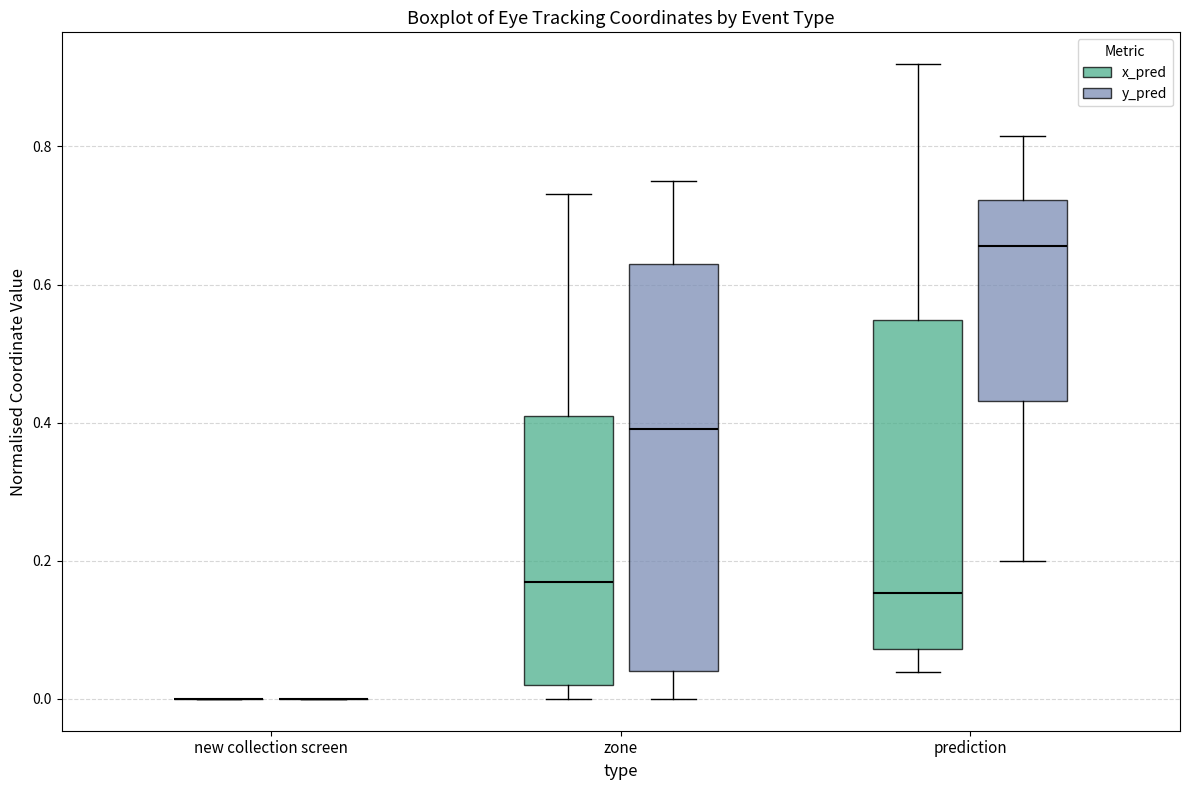

Reading left to right, transcribe this box plot: for each box, give where its median line is, the range the box spans, and where its two whiskers end, as read against the y-axis. The values are not printed on the chart, so give them approximately, as read against the axis.

new collection screen (x_pred): box collapsed to a line at 0.00, whiskers 0.00 to 0.00
new collection screen (y_pred): box collapsed to a line at 0.00, whiskers 0.00 to 0.00
zone (x_pred): median 0.16, box 0.02 to 0.42, whiskers 0.00 to 0.74
zone (y_pred): median 0.40, box 0.04 to 0.64, whiskers 0.00 to 0.76
prediction (x_pred): median 0.16, box 0.08 to 0.54, whiskers 0.04 to 0.92
prediction (y_pred): median 0.66, box 0.44 to 0.72, whiskers 0.20 to 0.82